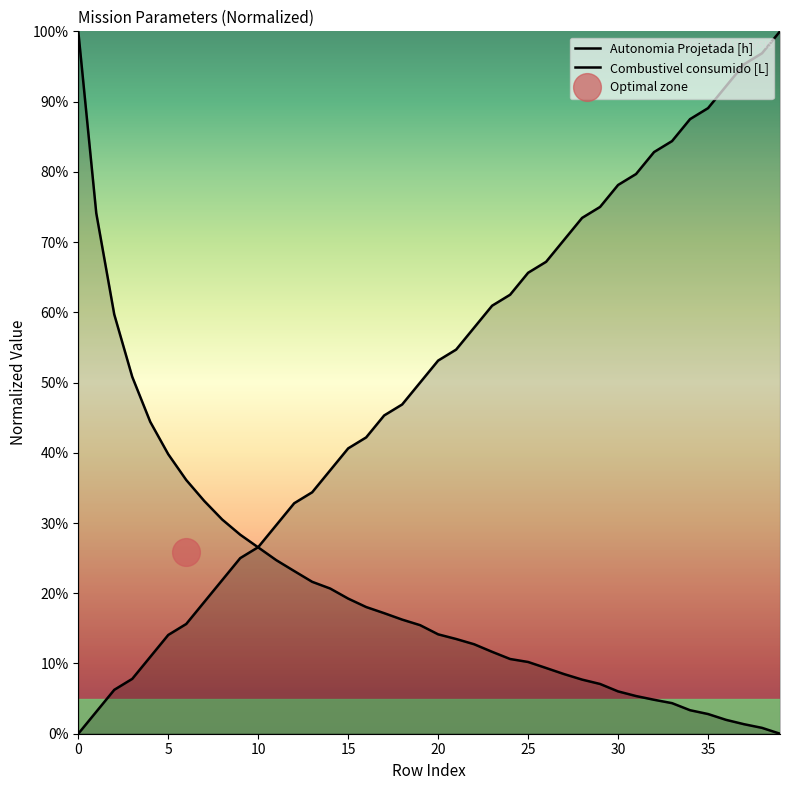

The value of Combustivel consumido [L] at 20 is 62.6. True or false?

False